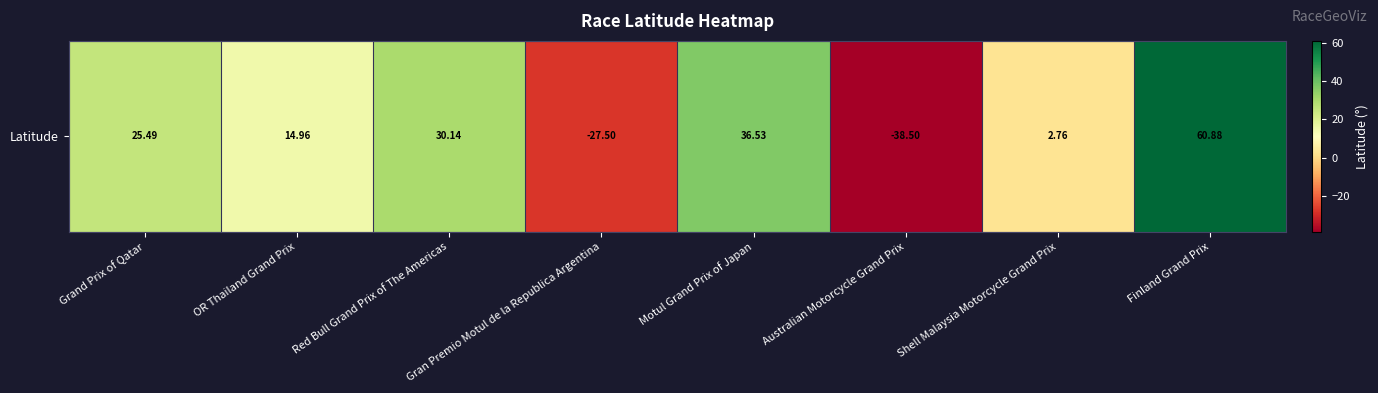

Rank the categories by value from highest to lowest.

Finland Grand Prix, Motul Grand Prix of Japan, Red Bull Grand Prix of The Americas, Grand Prix of Qatar, OR Thailand Grand Prix, Shell Malaysia Motorcycle Grand Prix, Gran Premio Motul de la Republica Argentina, Australian Motorcycle Grand Prix